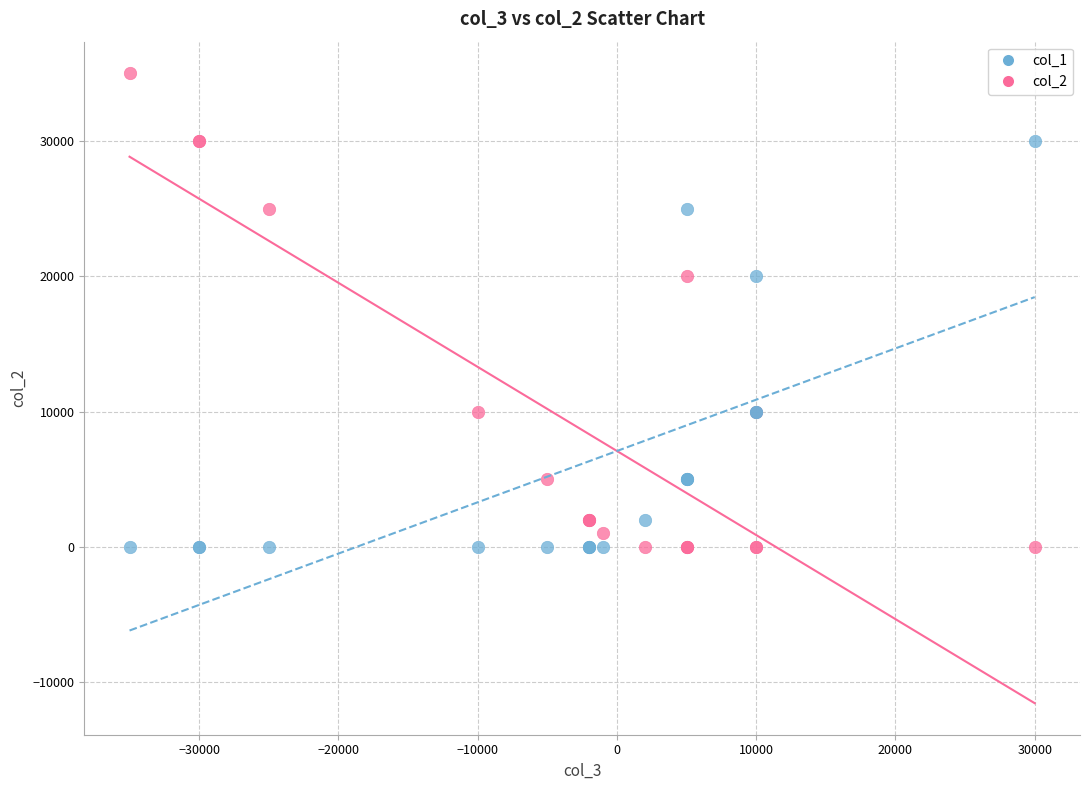

What is the X range (max minus min) for the scatter plot?

65000